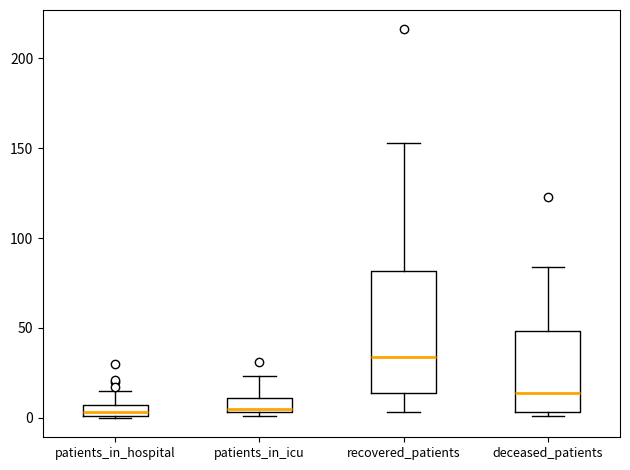

Which box is the tallest, from its lower edge to its upper edge?

recovered_patients